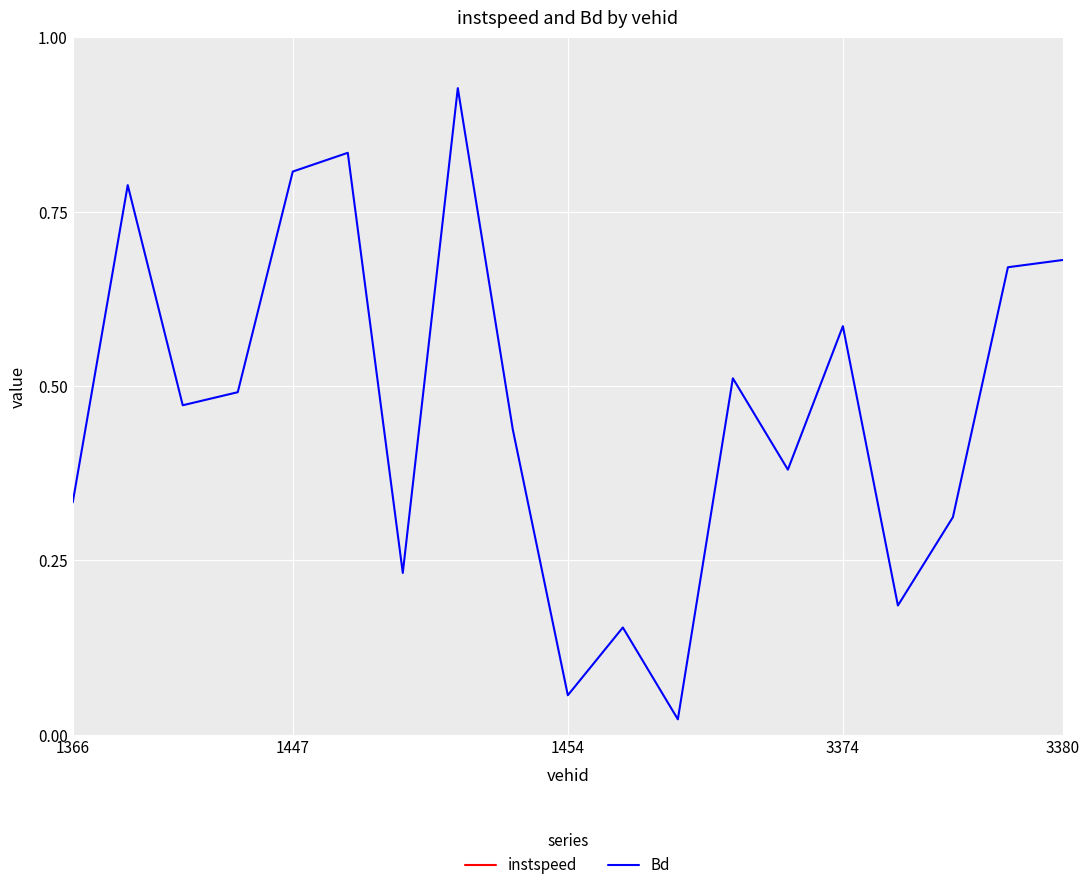

True or false: Bd and instspeed cross at least once.

False